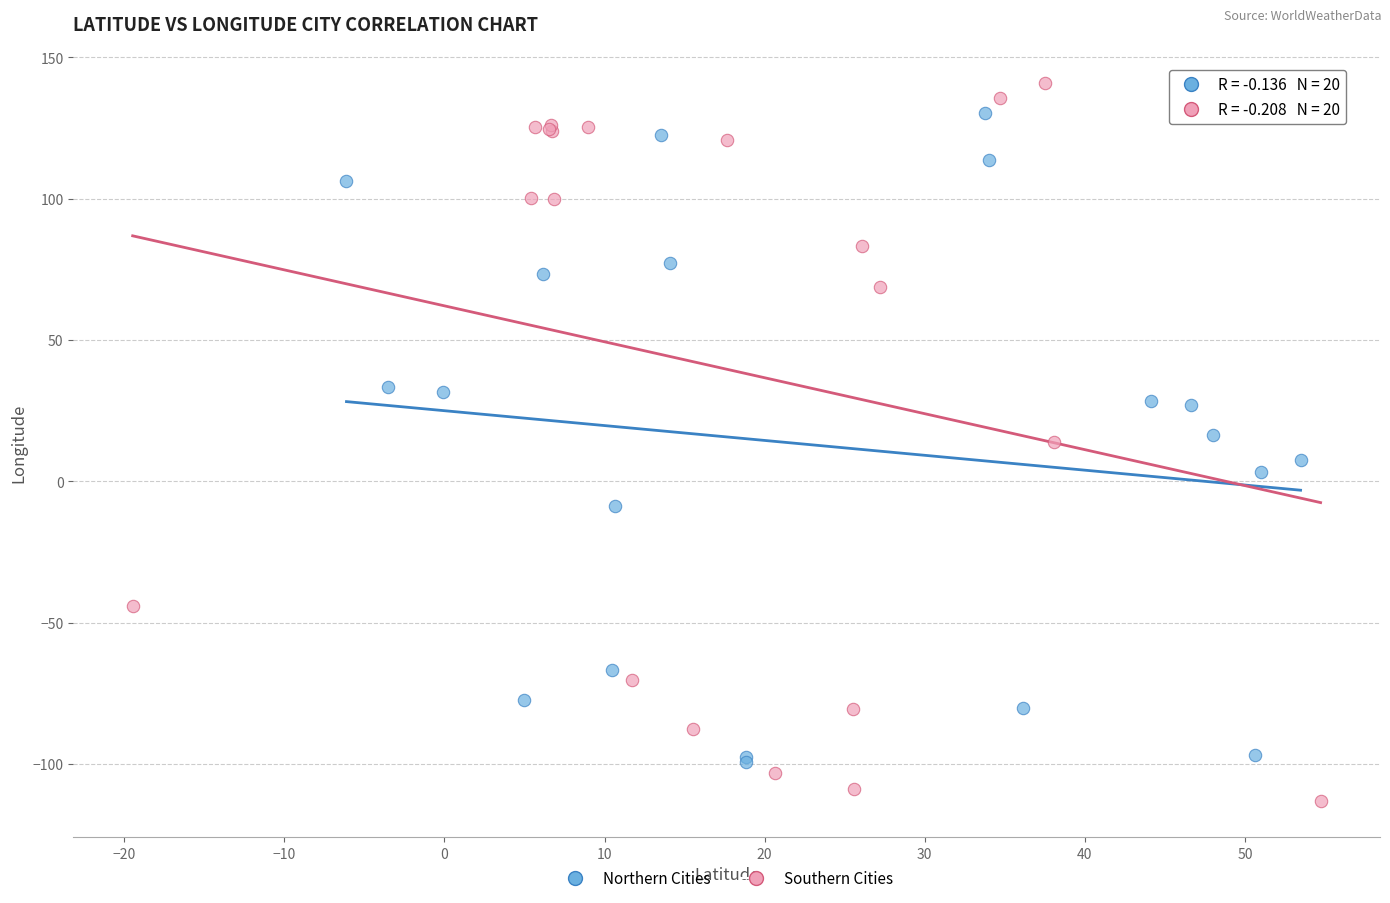

What are all the series names shown in the legend?

Northern Cities, Southern Cities